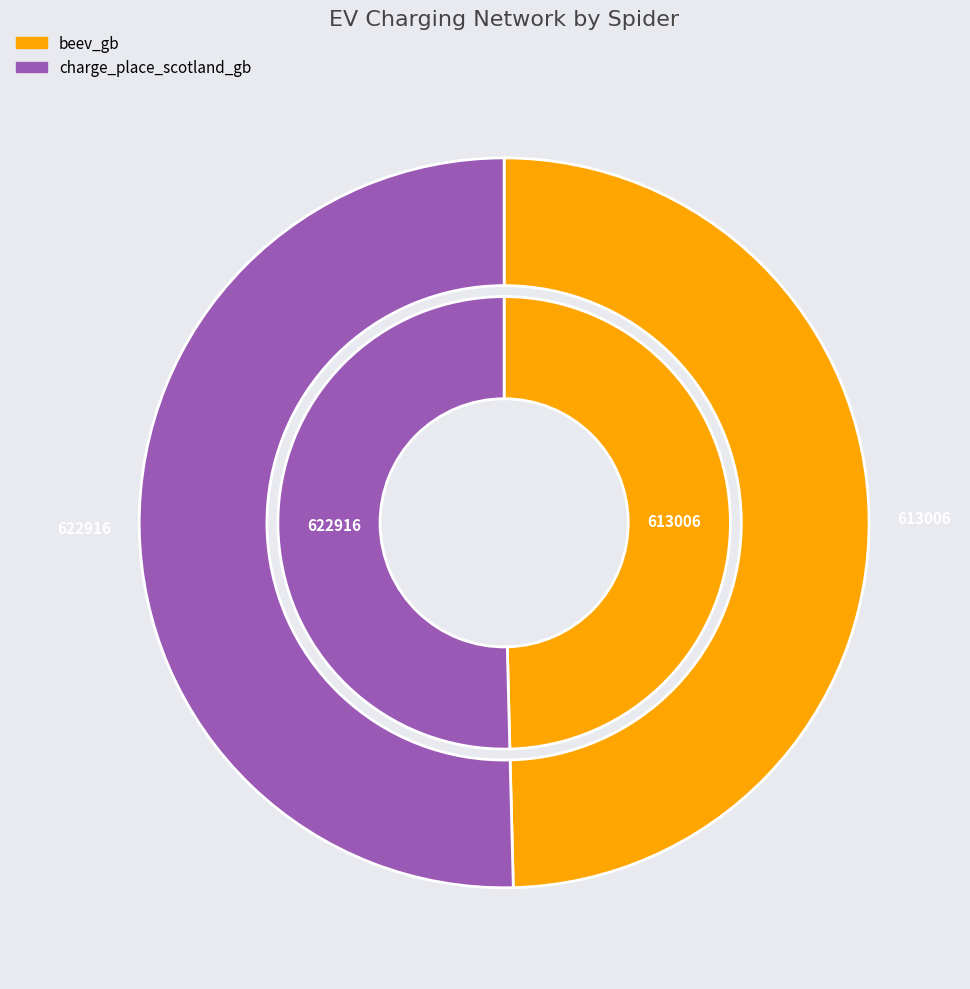

Which slice is the largest?

charge_place_scotland_gb